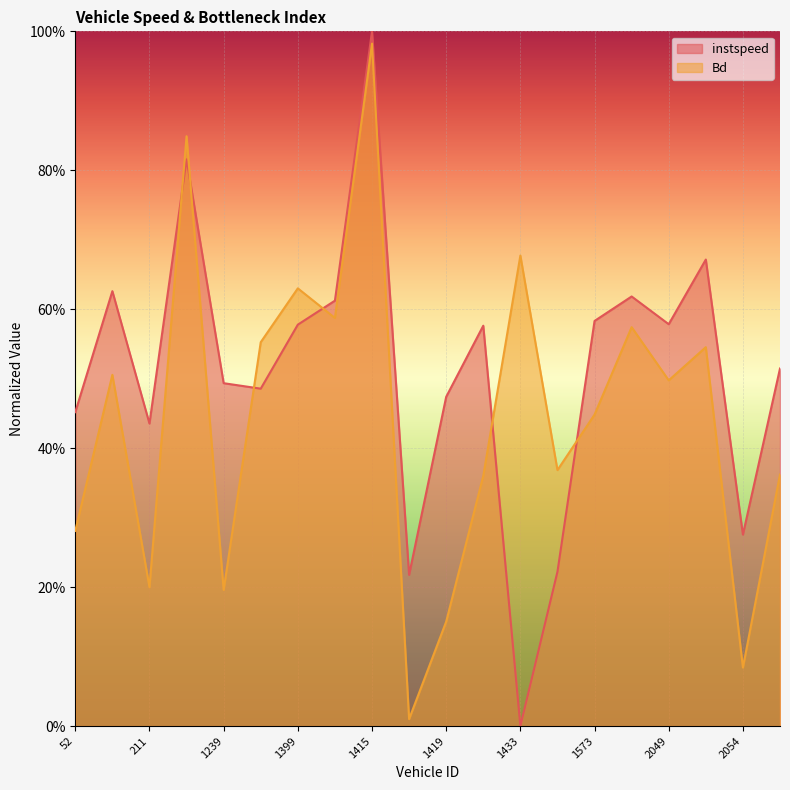

How many lines are shown in the chart?

2